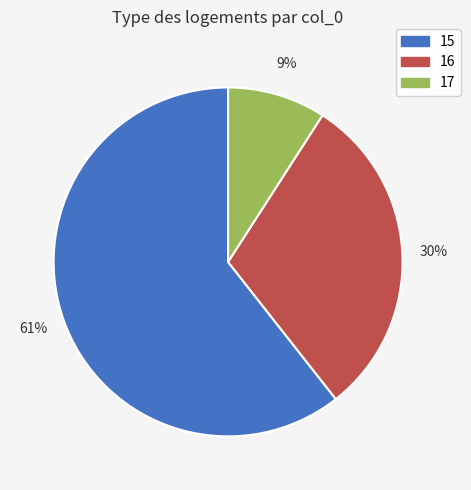

To the nearest percent, what is the average slice percentage?

33%